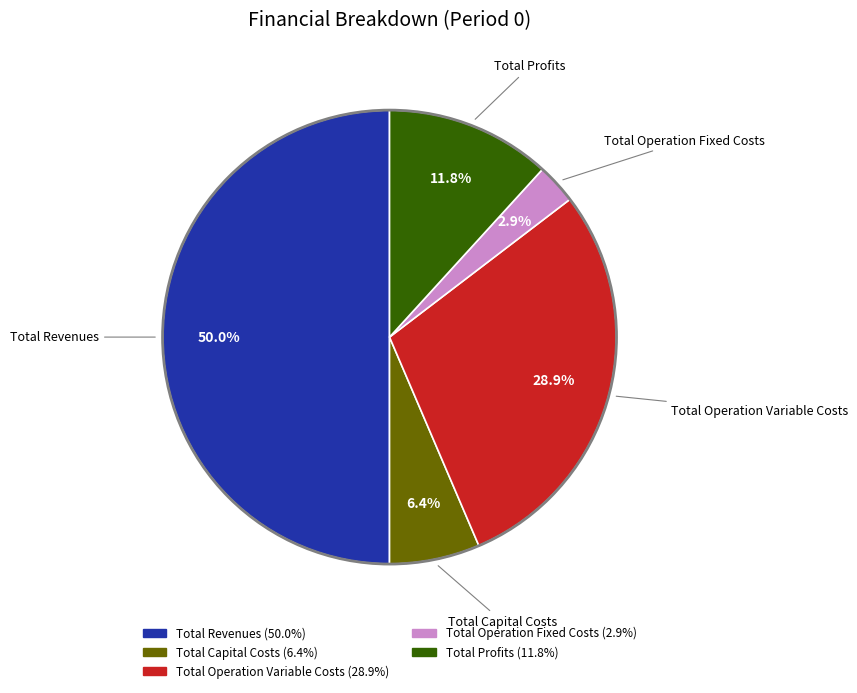

Does Total Capital Costs account for over 50% of the chart?

No